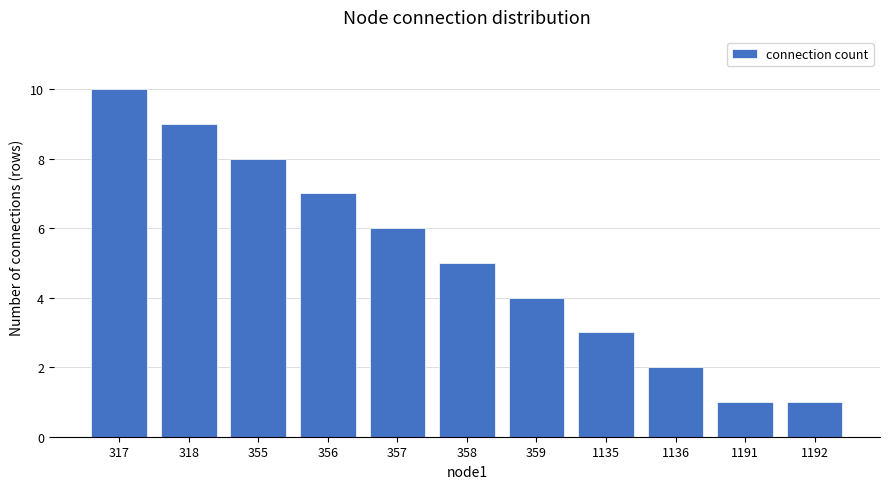

The chart shows a value of 12 at 356. True or false?

False